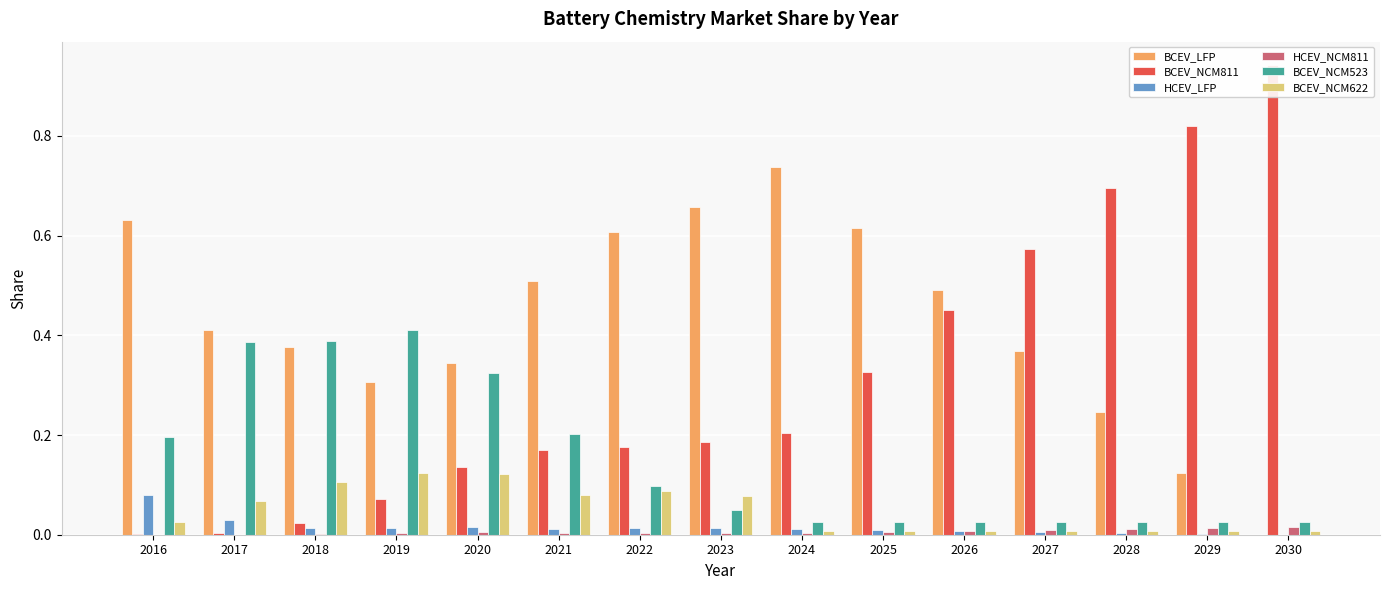

What is the difference between the second highest and second lowest values in the BCEV_NCM622 series?

0.1